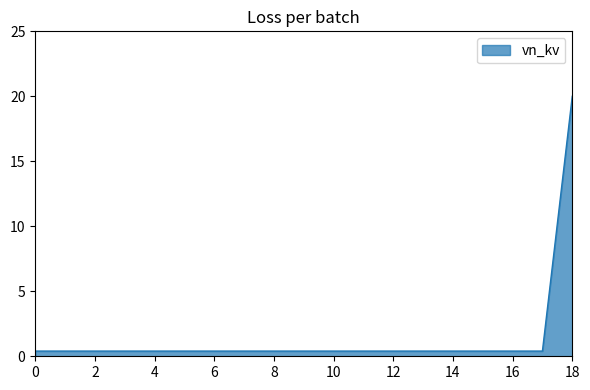

What is the greatest value displayed?

20.0